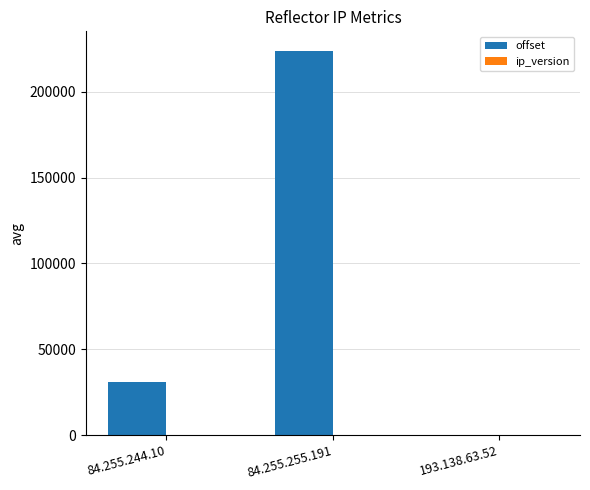

At which label is offset closest to 111992?

84.255.244.10